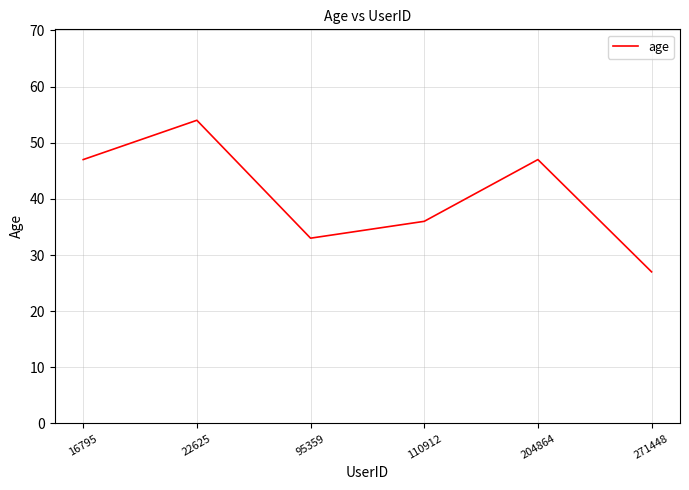

What is the difference between the values at 271448 and 16795?

20